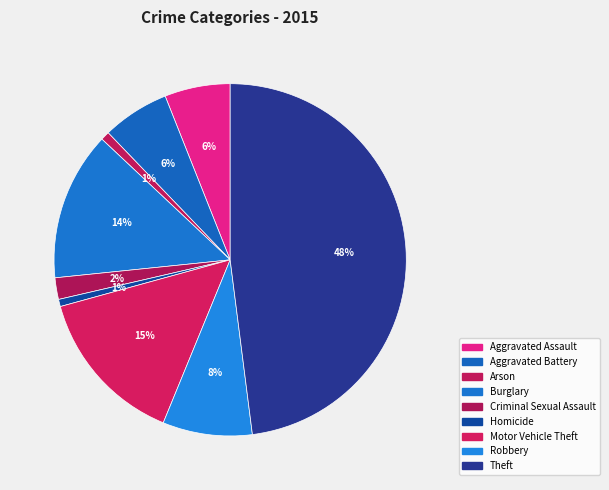

Does any single category account for the majority?

No